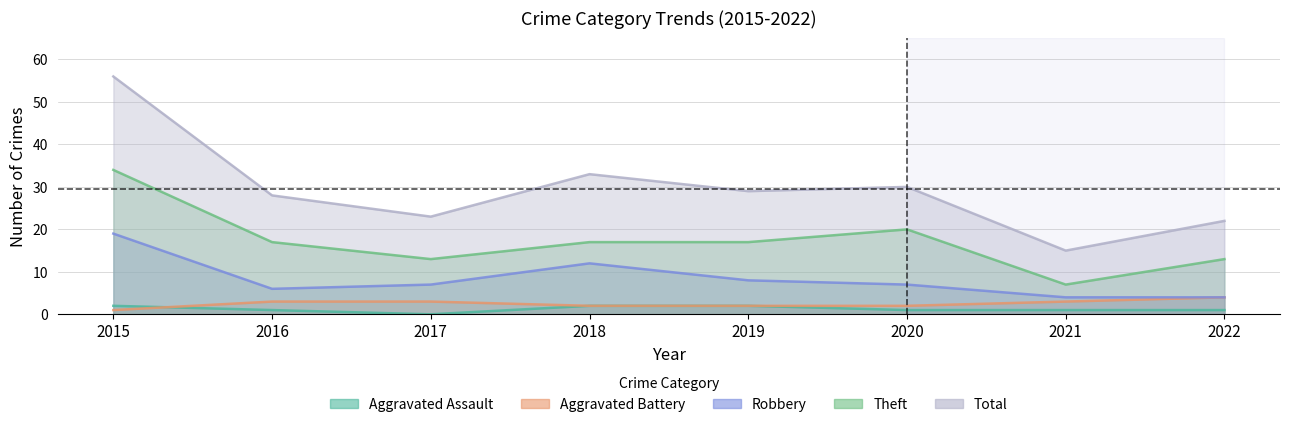

Which series changed the most between 2016 and 2022?

Total